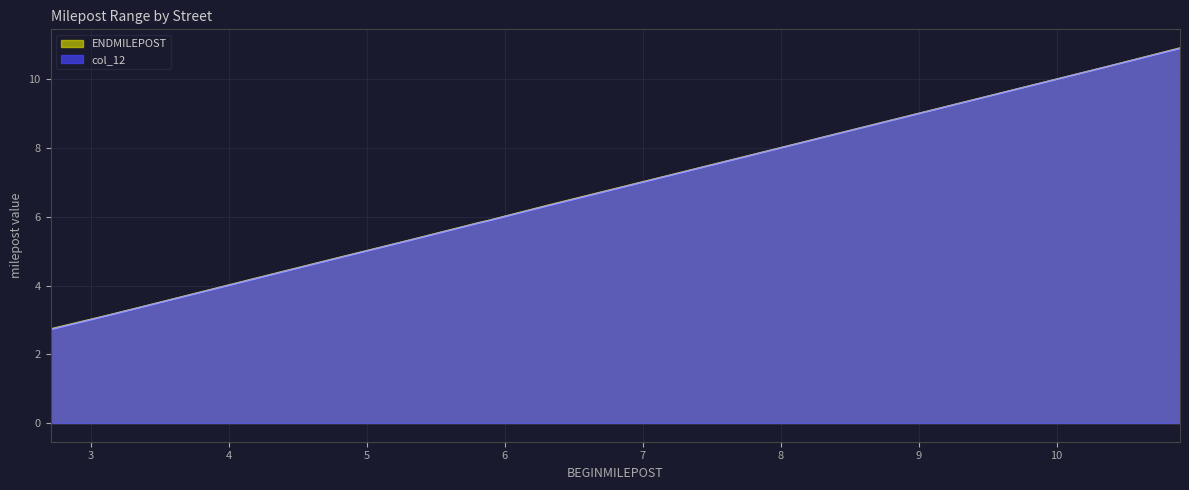

The col_12 series shows 5.3 at 5.3155. True or false?

True